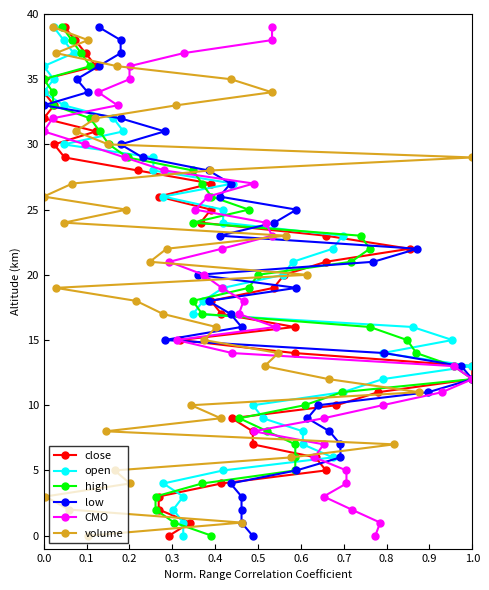

The volume series shows 11 at 1.0. True or false?

False